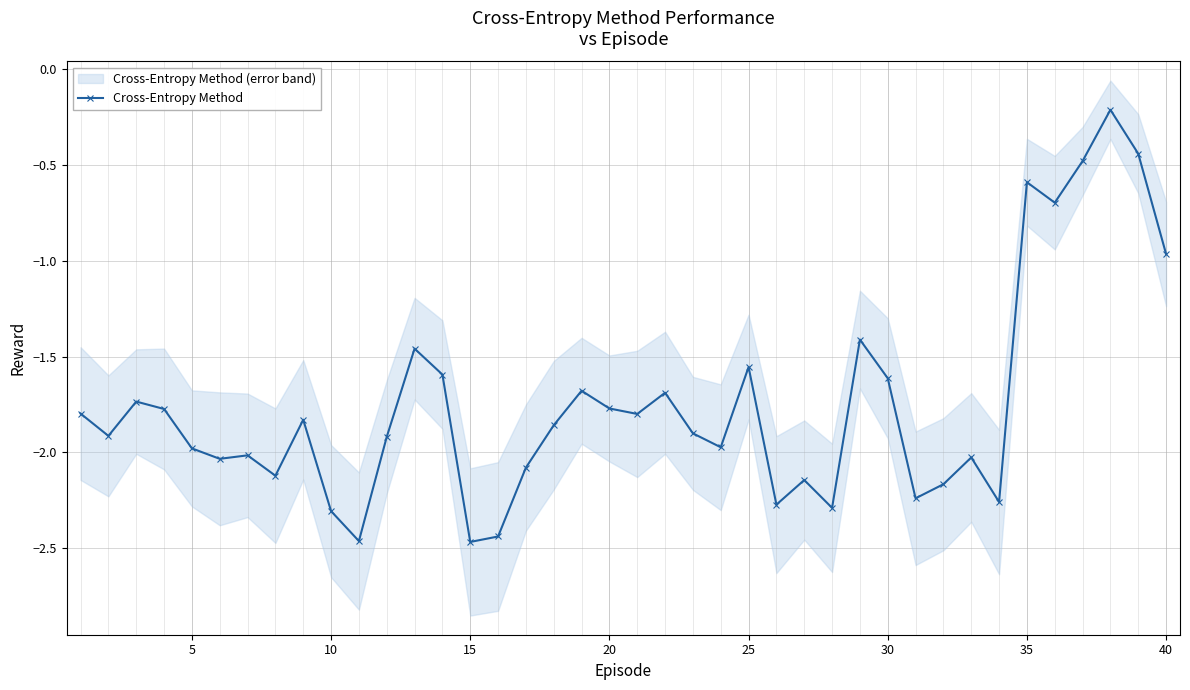

Where does the Cross-Entropy Method series first go above -1?

35